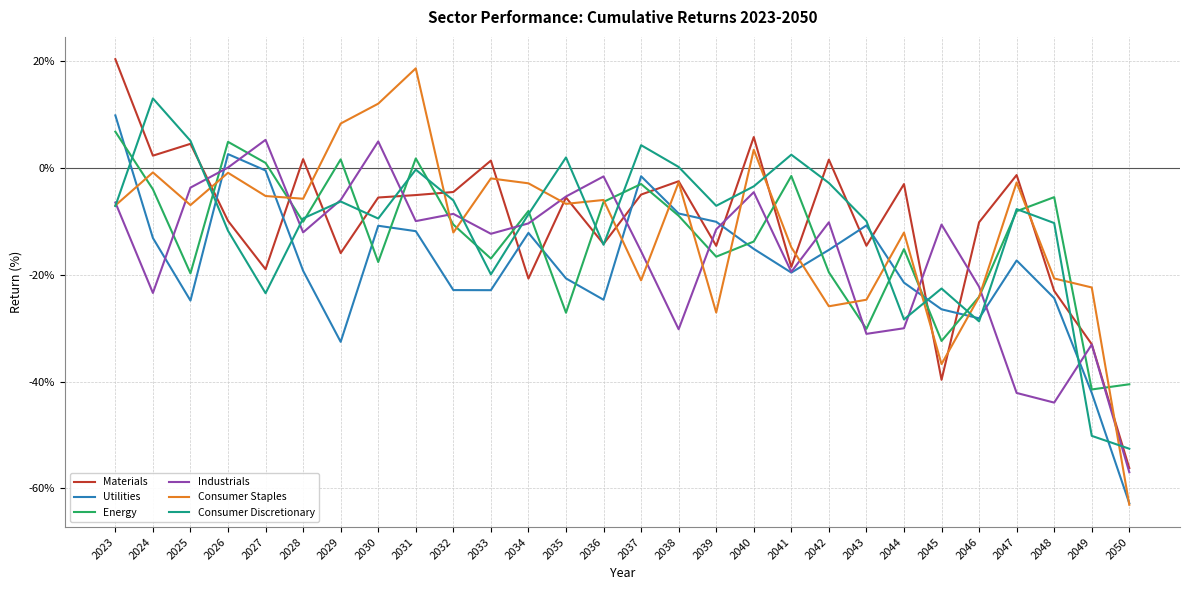

What is the sum of all Energy values?

-364.7